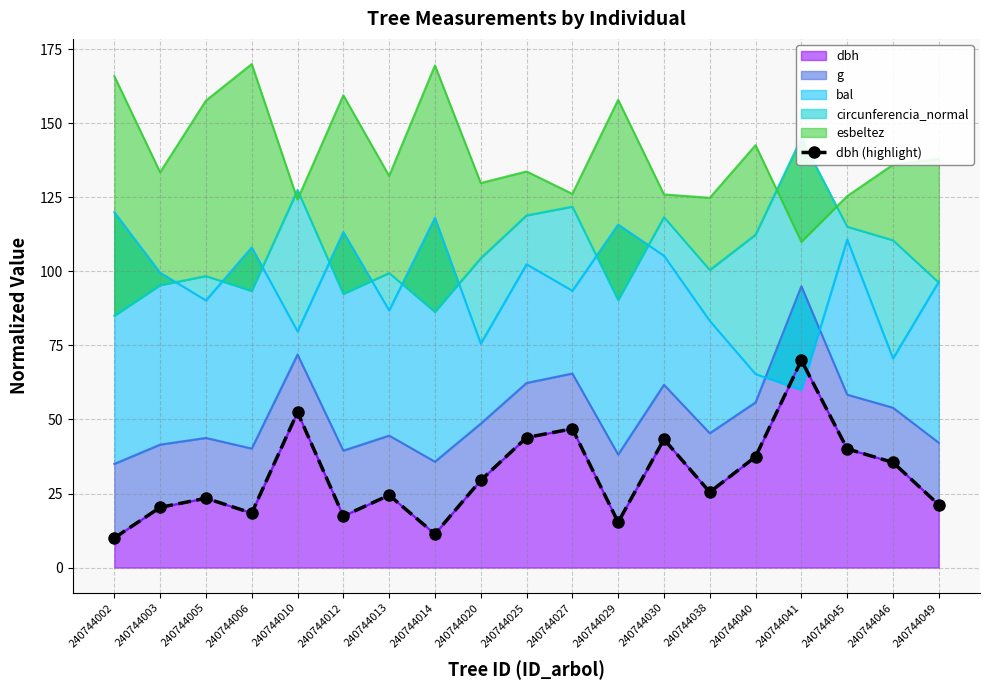

Read the value at 240744038.

25.5